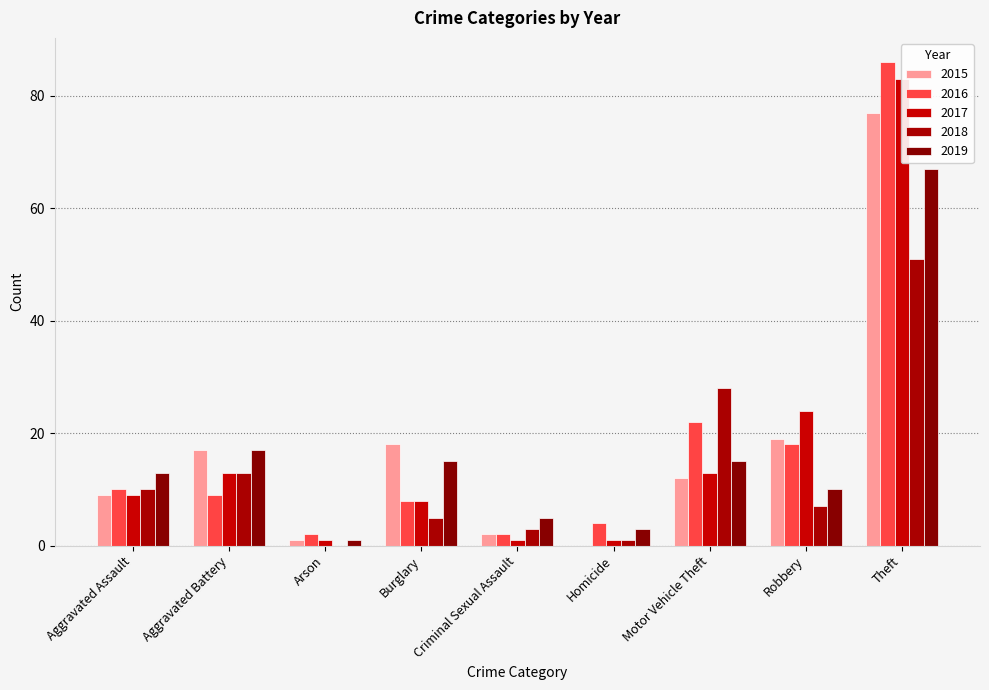

What is the maximum value for 2018?

51